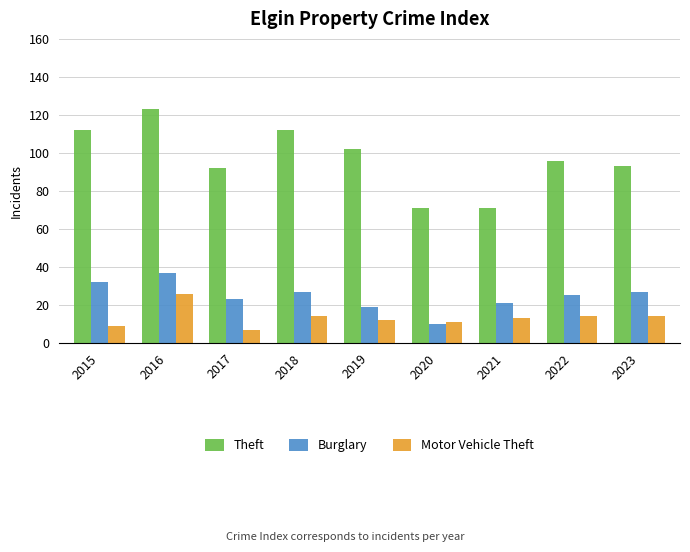

What is the total value across all series at 2023?

134